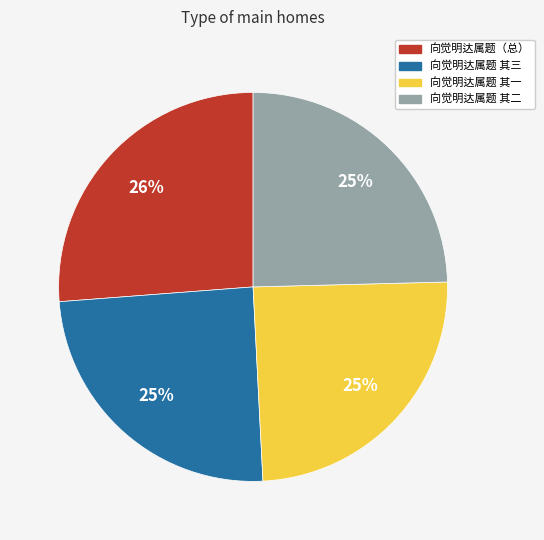

Which slice is the largest?

向觉明达属题（总）